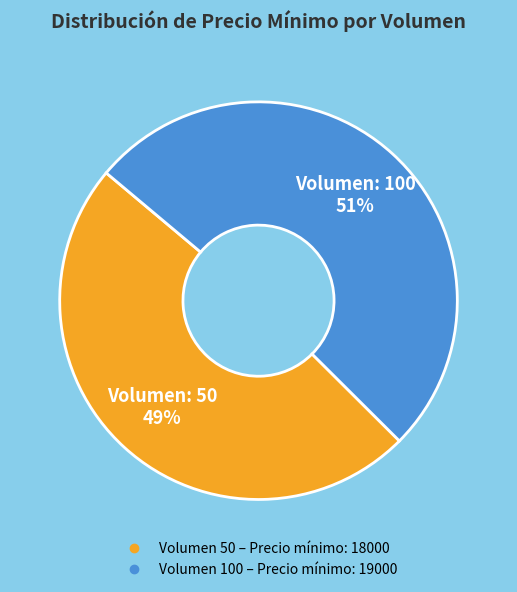

Does any single category account for the majority?

Yes